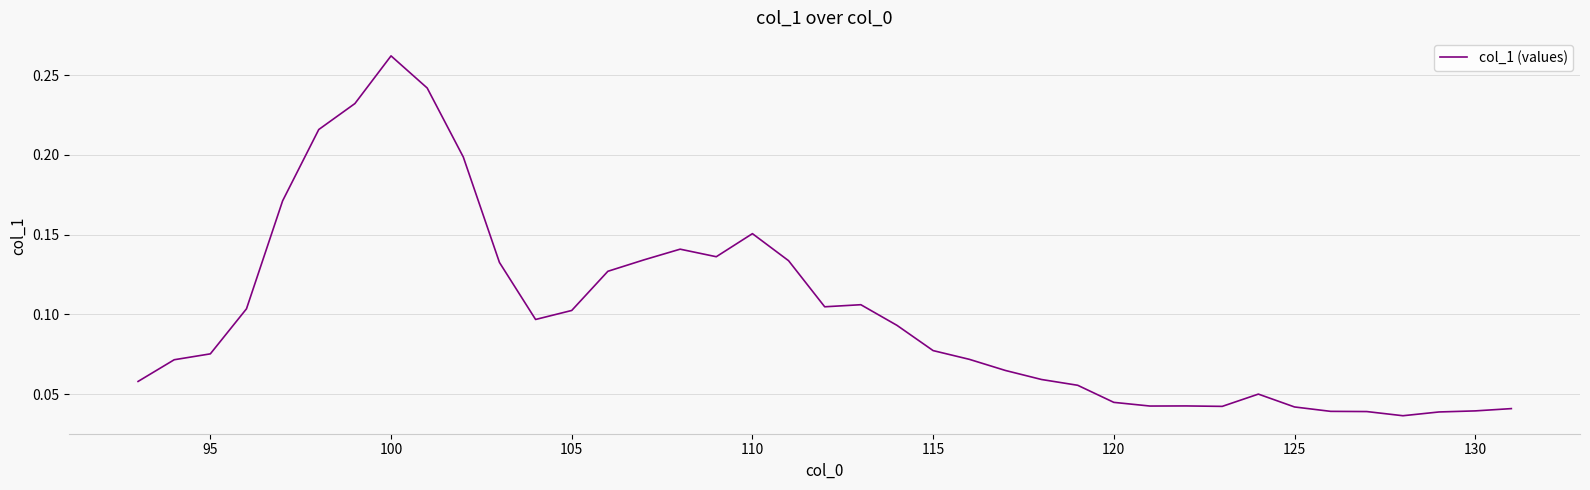

Which category has the highest value across all series?

100